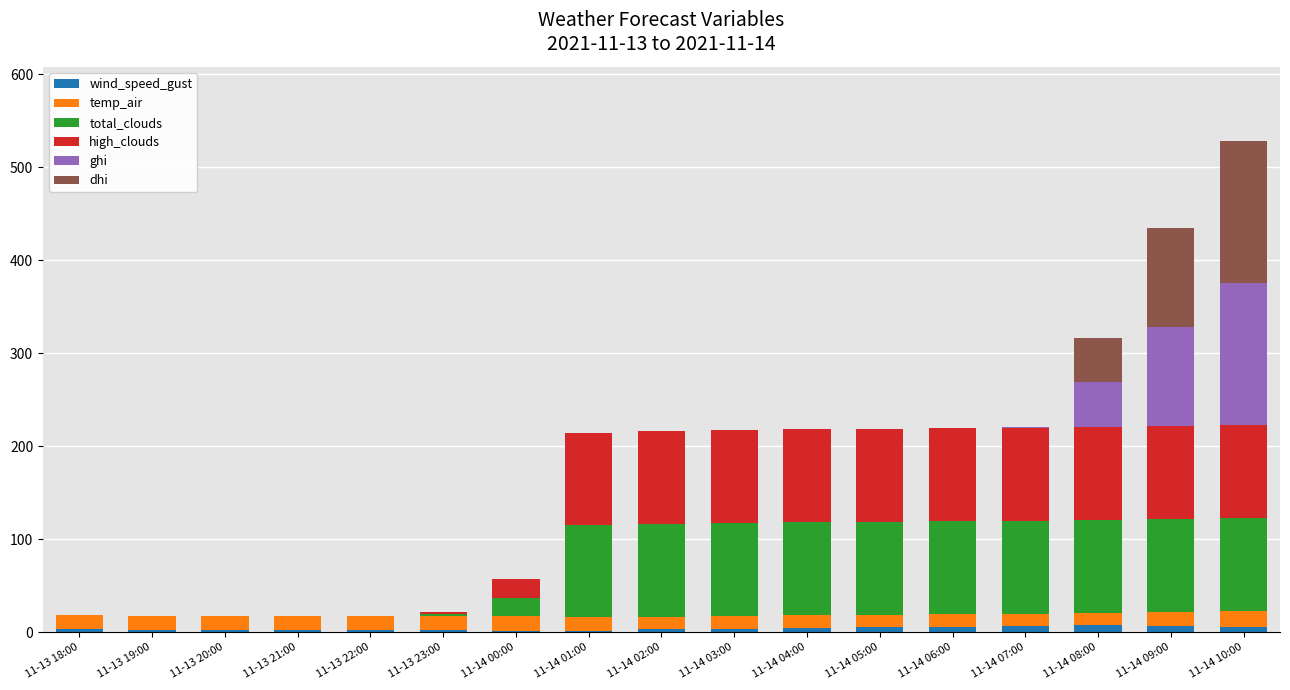

How many series are shown in this chart?

6